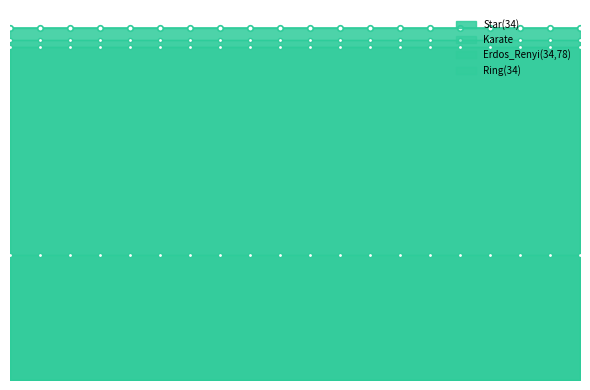

Count the number of categories in the chart.

20